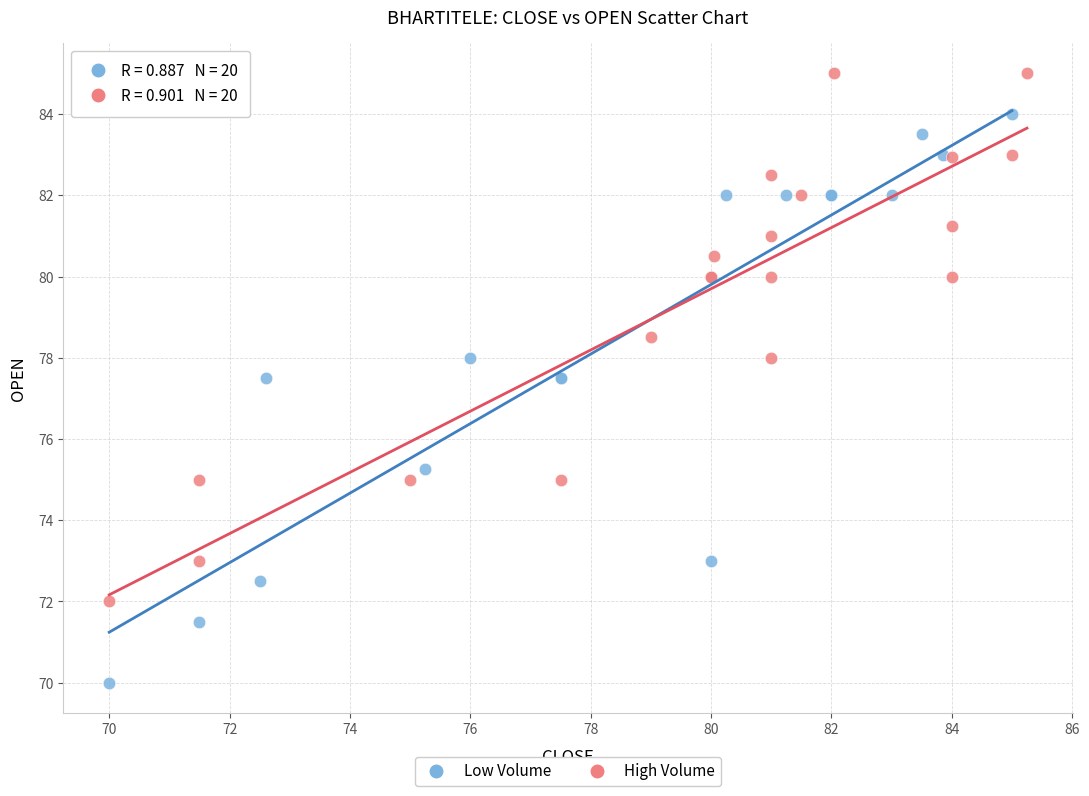

Which series has the largest Y range (max minus min)?

Low Volume